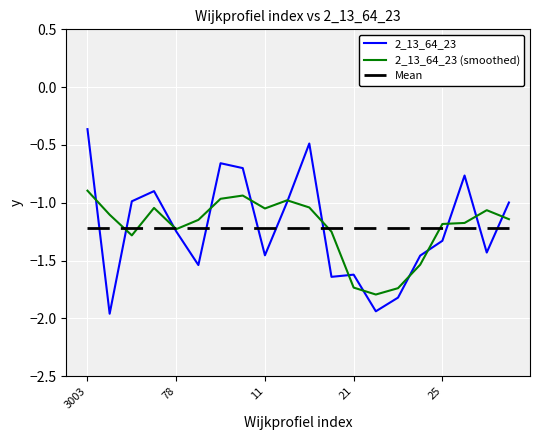

How many lines are shown in the chart?

3